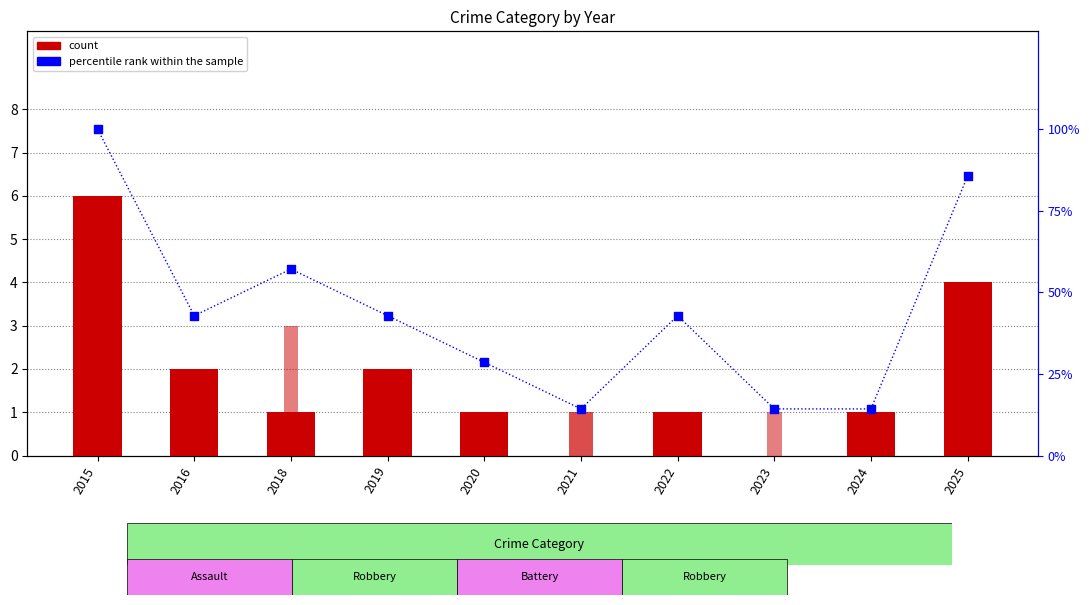

Which series has the largest total across all categories?

percentile rank within the sample